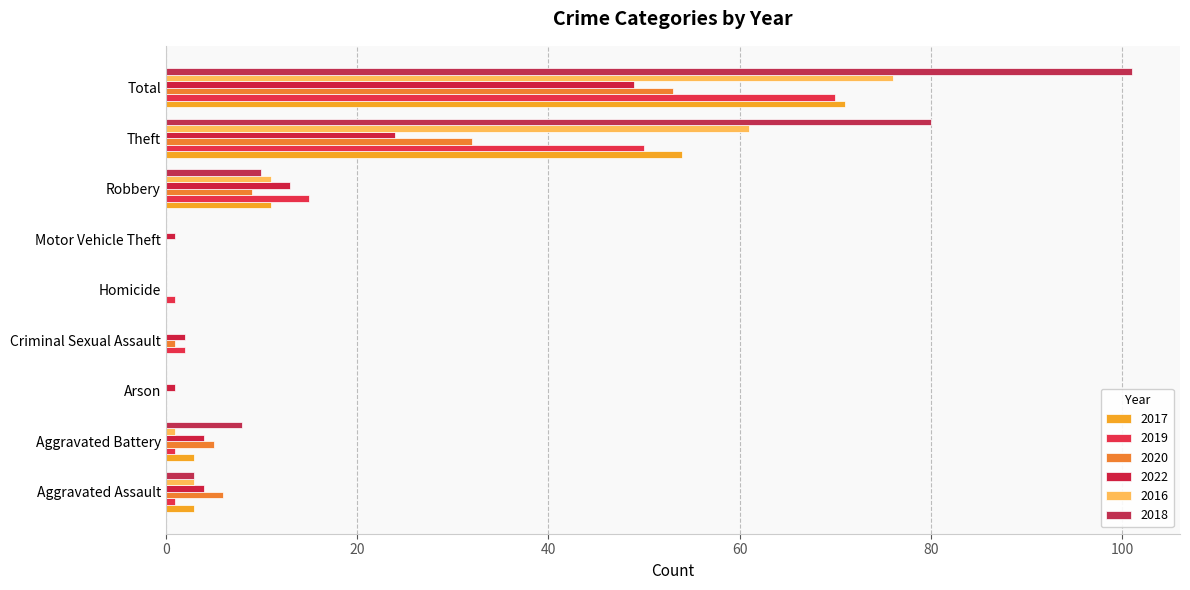

What is the label of the 4th bar from the right?

Motor Vehicle Theft